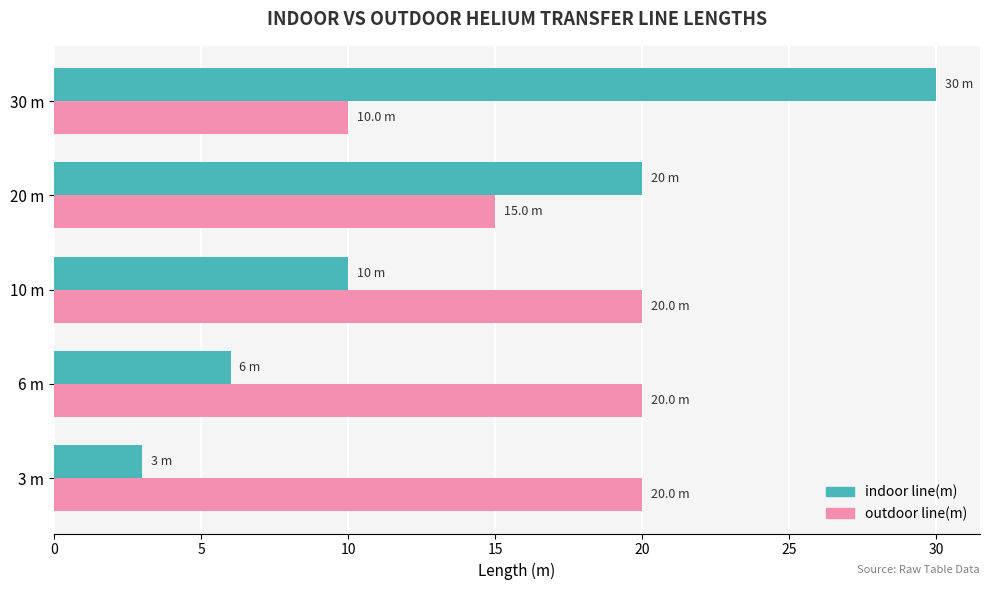

At which label is indoor line(m) closest to 16?

20 m